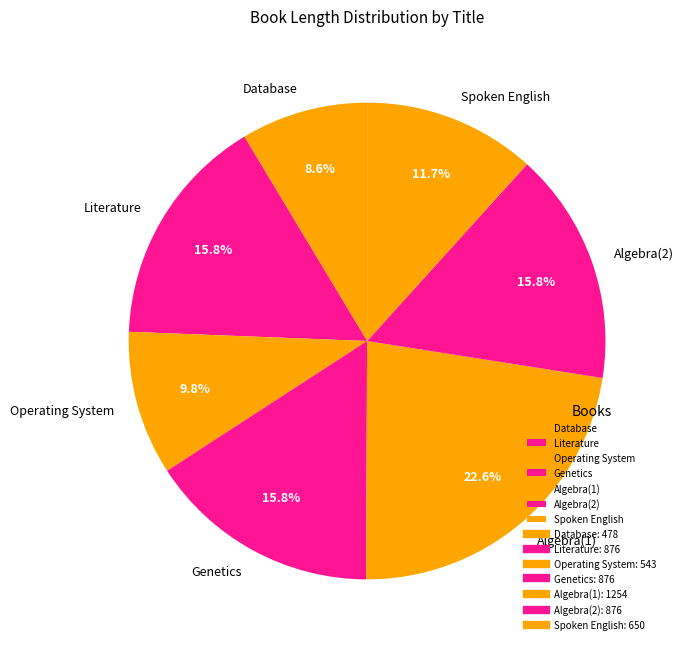

What is the ratio of the value at Algebra(2) to the value at Operating System?

1.6